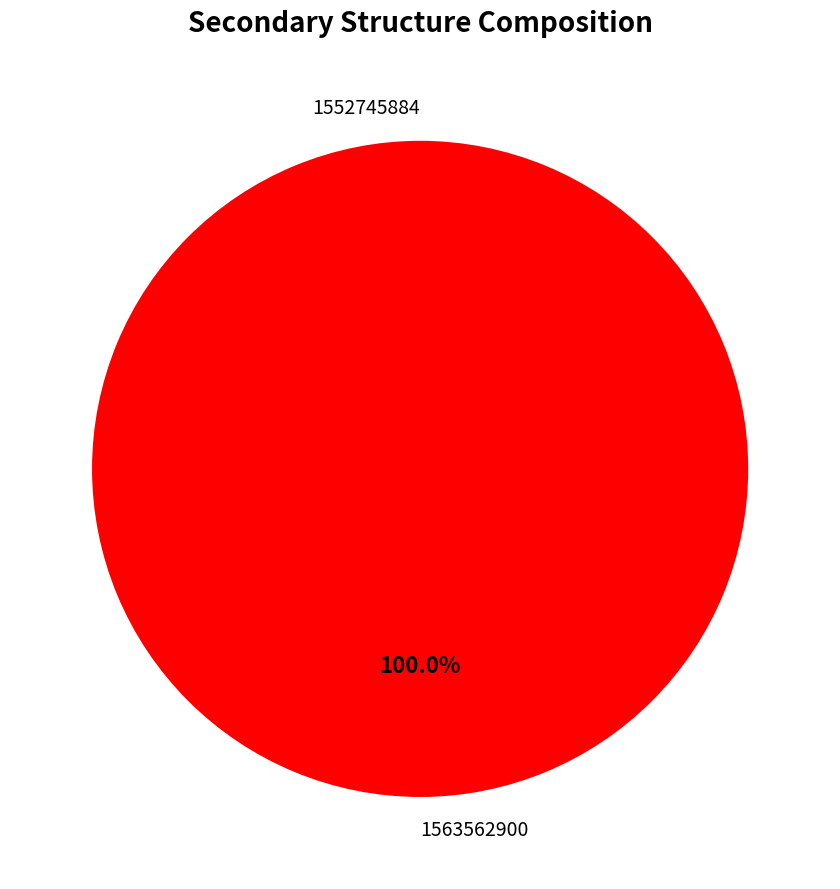

To the nearest percent, what is the difference between the largest and smallest slice percentages?

100%